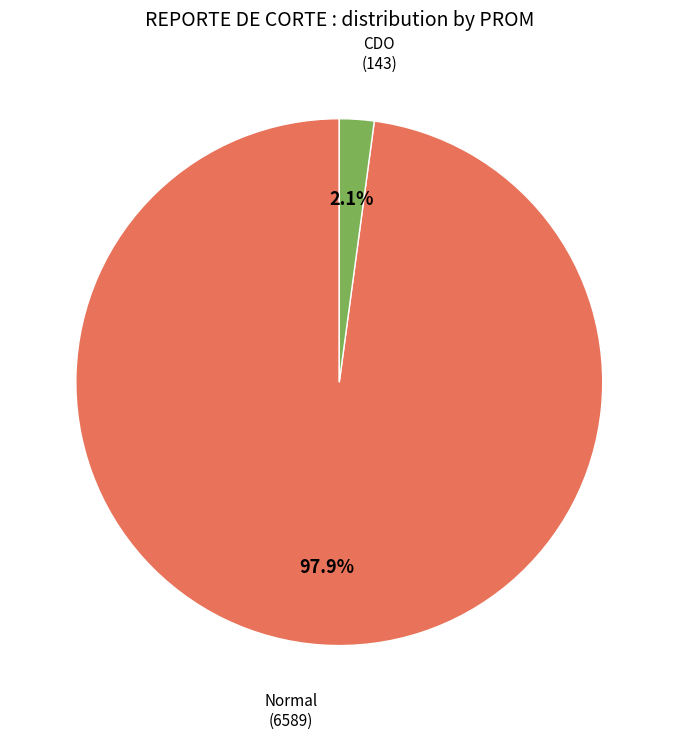

Is there a majority slice in this chart?

Yes